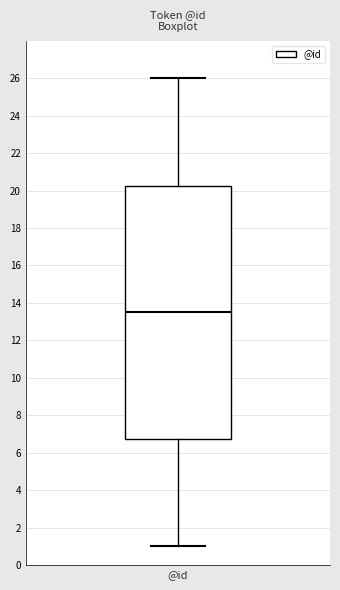

Transcribe this box plot: give where the median line is, the range the box spans, and where the two whiskers end, as read against the y-axis. The values are not printed on the chart, so give them approximately, as read against the axis.

median 13.6, box 6.8 to 20.2, whiskers 1.0 to 26.0